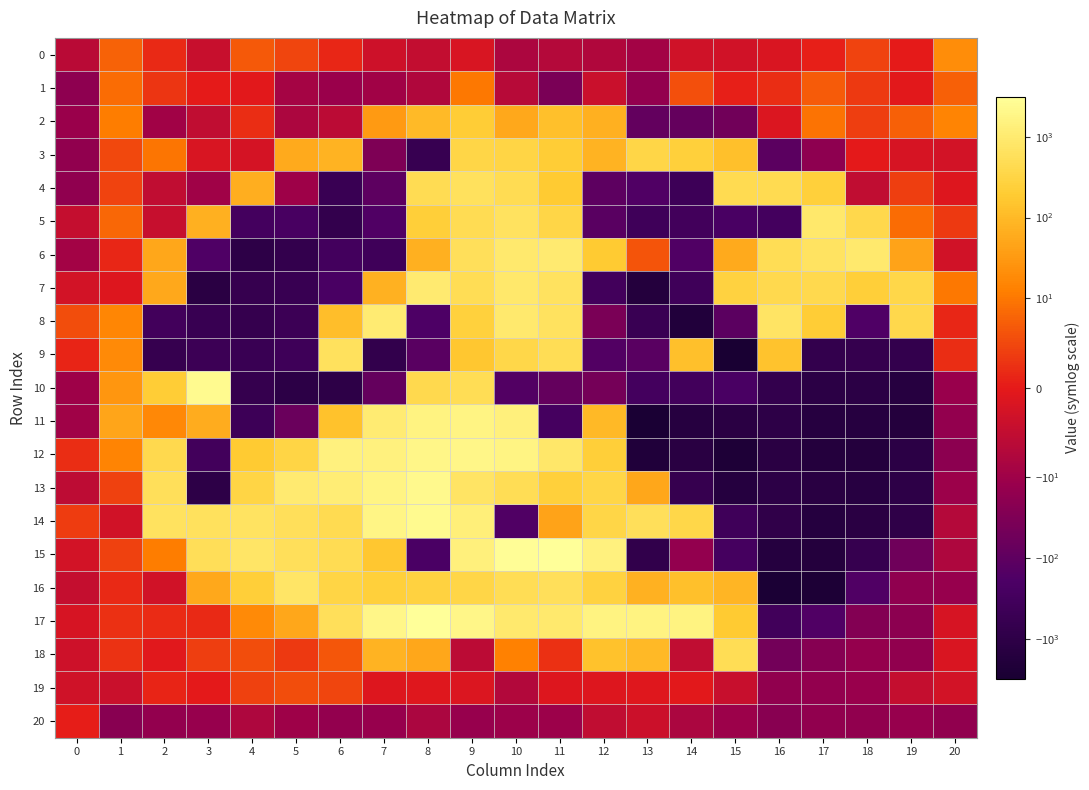

Reading left to right, what are all the values shown in this chart?

0: 0=-6.2	1=7.7	2=1.7	3=-4.1	4=6.7	5=4.6	6=1.5	7=-3.5	8=-5.0	9=-1.8	10=-8.1	11=-7.0	12=-7.4	13=-9.4	14=-3.3	15=-2.9	16=-1.6	17=0.6	18=4.5	19=0.2	20=20.2
1: 0=-17.7	1=8.7	2=2.9	3=0.0	4=-0.5	5=-8.9	6=-11.5	7=-9.5	8=-7.5	9=10.1	10=-6.5	11=-37.2	12=-4.0	13=-15.0	14=5.8	15=0.8	16=2.2	17=7.0	18=3.4	19=-0.5	20=7.6
2: 0=-11.4	1=11.6	2=-9.6	3=-5.3	4=2.1	5=-8.0	6=-6.1	7=33.1	8=107.3	9=209.2	10=55.7	11=123.7	12=71.4	13=-87.9	14=-82.4	15=-51.0	16=-1.3	17=9.6	18=4.0	19=7.4	20=15.1
3: 0=-15.4	1=4.9	2=9.9	3=-1.8	4=-2.5	5=57.8	6=80.8	7=-32.8	8=-589.8	9=337.2	10=314.2	11=207.8	12=82.4	13=343.2	14=240.5	15=130.2	16=-112.1	17=-18.2	18=-0.0	19=-2.2	20=-2.7
4: 0=-17.5	1=4.5	2=-5.3	3=-9.8	4=65.9	5=-9.9	6=-547.5	7=-103.8	8=474.7	9=608.7	10=456.4	11=191.7	12=-103.1	13=-160.3	14=-424.8	15=440.4	16=450.2	17=243.7	18=-5.2	19=3.9	20=-1.1
5: 0=-4.6	1=8.2	2=-4.3	3=71.9	4=-291.2	5=-235.8	6=-736.5	7=-164.8	8=227.5	9=475.0	10=653.8	11=339.6	12=-121.5	13=-372.2	14=-335.7	15=-234.4	16=-287.7	17=872.5	18=394.2	19=8.8	20=3.3
6: 0=-9.2	1=1.3	2=51.4	3=-180.9	4=-1003.2	5=-748.7	6=-318.6	7=-380.3	8=69.1	9=572.8	10=948.2	11=983.1	12=182.8	13=6.3	14=-164.7	15=56.6	16=485.9	17=672.3	18=975.6	19=43.8	20=-2.9
7: 0=-2.8	1=-1.2	2=56.0	3=-1229.5	4=-638.7	5=-571.6	6=-226.2	7=77.7	8=999.6	9=501.6	10=900.6	11=663.3	12=-334.4	13=-1676.9	14=-373.3	15=278.9	16=411.3	17=422.1	18=226.3	19=366.7	20=10.0
8: 0=5.5	1=16.1	2=-329.4	3=-553.5	4=-706.3	5=-467.3	6=122.5	7=1067.4	8=-191.3	9=264.3	10=956.4	11=644.8	12=-36.5	13=-514.1	14=-1882.2	15=-113.5	16=739.6	17=207.1	18=-177.7	19=378.1	20=1.3
9: 0=1.2	1=18.1	2=-642.8	3=-461.4	4=-545.8	5=-409.4	6=611.1	7=-799.6	8=-119.3	9=167.3	10=356.6	11=501.6	12=-157.0	13=-118.8	14=122.9	15=-3164.8	16=140.5	17=-720.8	18=-695.6	19=-733.5	20=2.2
10: 0=-10.0	1=28.3	2=216.5	3=2382.4	4=-694.8	5=-1062.2	6=-1026.0	7=-81.5	8=410.6	9=508.0	10=-151.2	11=-78.8	12=-45.4	13=-296.8	14=-328.9	15=-221.4	16=-751.7	17=-1141.4	18=-1176.7	19=-1515.8	20=-12.6
11: 0=-9.9	1=47.1	2=16.8	3=62.1	4=-430.3	5=-68.1	6=136.2	7=1064.6	8=1648.1	9=1656.1	10=1367.0	11=-270.4	12=98.3	13=-2934.1	14=-1509.2	15=-1255.5	16=-1035.2	17=-1494.3	18=-1522.5	19=-1682.5	20=-14.4
12: 0=2.1	1=14.9	2=399.2	3=-345.8	4=191.5	5=321.9	6=1542.4	7=1455.8	8=1999.5	9=1971.8	10=1730.3	11=828.0	12=223.8	13=-2016.6	14=-1344.8	15=-2326.1	16=-1255.6	17=-1684.2	18=-1705.1	19=-1191.8	20=-19.9
13: 0=-5.7	1=4.1	2=571.0	3=-1045.3	4=318.7	5=994.1	6=1142.1	7=1696.2	8=2172.4	9=752.3	10=483.5	11=244.8	12=326.3	13=52.1	14=-649.5	15=-1650.0	16=-1101.3	17=-1299.0	18=-1446.5	19=-1002.7	20=-10.8
14: 0=3.7	1=-2.9	2=635.0	3=619.6	4=681.6	5=576.2	6=423.8	7=1827.2	8=2346.7	9=1332.8	10=-164.9	11=44.6	12=338.9	13=571.7	14=366.9	15=-374.6	16=-864.2	17=-1567.8	18=-1270.8	19=-928.7	20=-7.1
15: 0=-2.7	1=4.2	2=11.2	3=544.5	4=758.3	5=572.2	6=479.2	7=159.9	8=-209.5	9=1390.8	10=2818.6	11=3104.3	12=1463.4	13=-835.1	14=-15.1	15=-269.7	16=-1626.9	17=-1721.4	18=-648.8	19=-54.3	20=-7.8
16: 0=-4.7	1=1.7	2=-3.0	3=53.6	4=229.2	5=797.7	6=324.7	7=245.9	8=273.2	9=342.7	10=500.4	11=556.4	12=282.6	13=76.0	14=128.9	15=87.2	16=-2681.8	17=-2517.0	18=-169.7	19=-16.8	20=-13.3
17: 0=-2.2	1=2.4	2=1.9	3=1.6	4=18.3	5=52.6	6=574.8	7=1884.8	8=3103.0	9=1947.5	10=931.2	11=946.7	12=1586.0	13=1649.3	14=1634.8	15=184.0	16=-368.9	17=-160.8	18=-26.8	19=-19.7	20=-2.1
18: 0=-3.4	1=2.7	2=-0.6	3=4.0	4=5.4	5=3.5	6=6.4	7=79.5	8=52.3	9=-6.0	10=13.3	11=2.4	12=137.2	13=99.8	14=-5.2	15=510.3	16=-49.0	17=-22.9	18=-13.6	19=-16.0	20=-1.7
19: 0=-3.2	1=-4.0	2=1.3	3=-0.1	4=4.2	5=5.4	6=4.6	7=-1.1	8=-1.0	9=-1.4	10=-7.2	11=-1.2	12=-1.2	13=-1.0	14=-0.3	15=-4.2	16=-16.3	17=-14.6	18=-12.5	19=-4.6	20=-2.8
20: 0=0.4	1=-22.3	2=-14.6	3=-13.2	4=-7.6	5=-10.1	6=-15.1	7=-13.0	8=-8.3	9=-12.7	10=-11.0	11=-10.5	12=-5.3	13=-3.8	14=-8.2	15=-11.0	16=-21.8	17=-16.2	18=-16.0	19=-12.7	20=-15.7